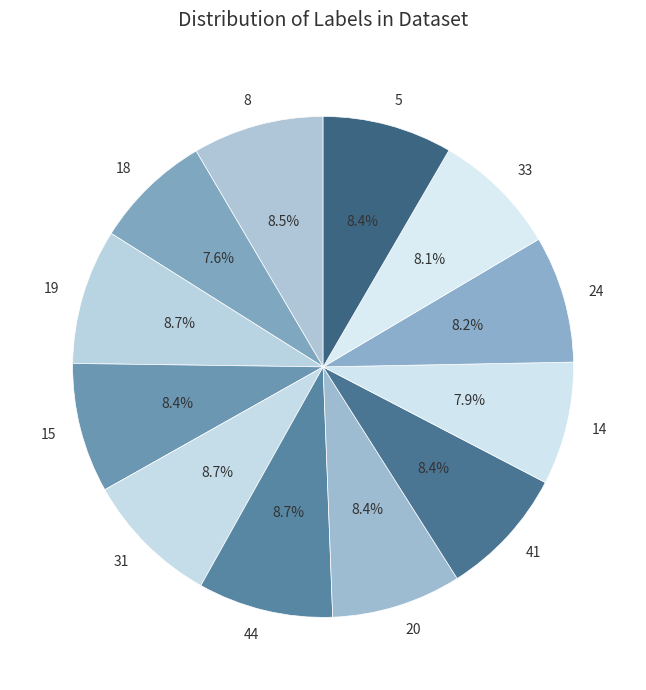

Is 20 the majority of the pie?

No